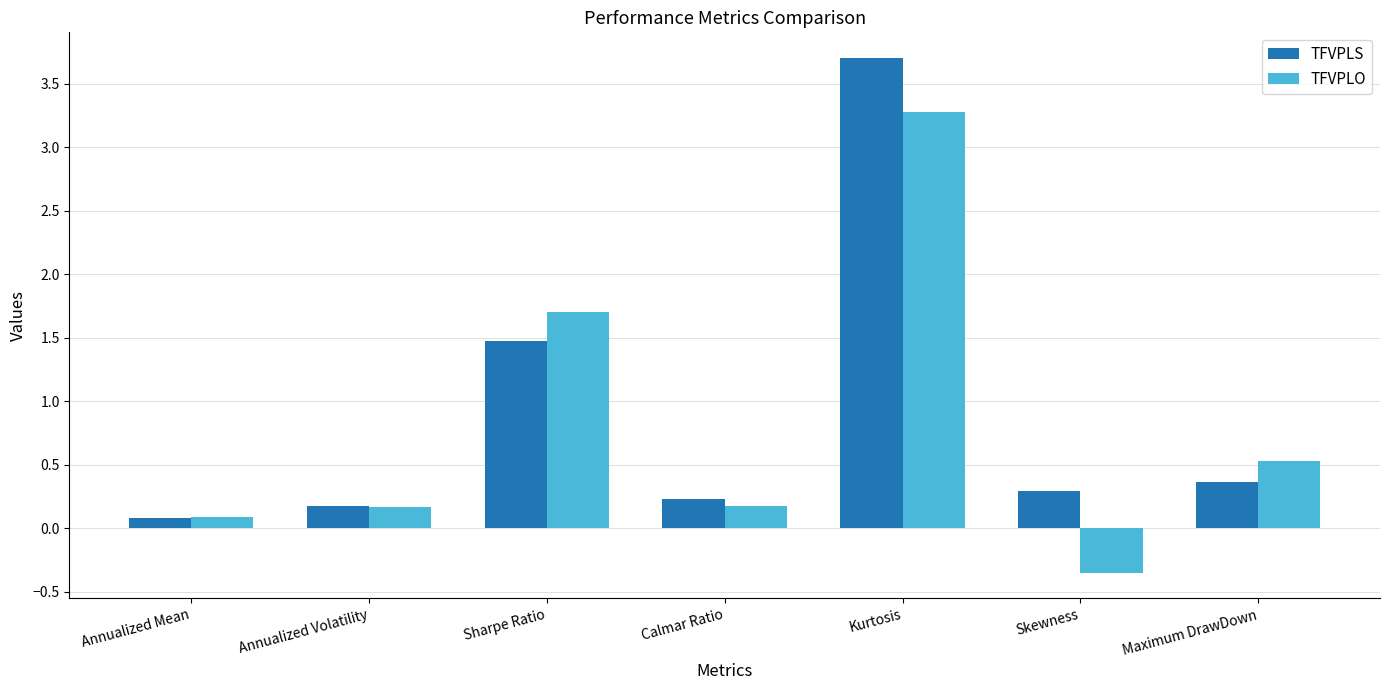

Is it true that TFVPLO equals 1.0 at Sharpe Ratio?

False